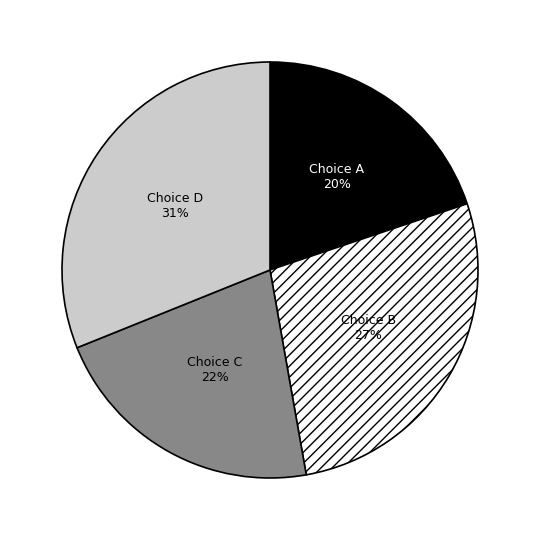

Count the number of slices in the pie.

4